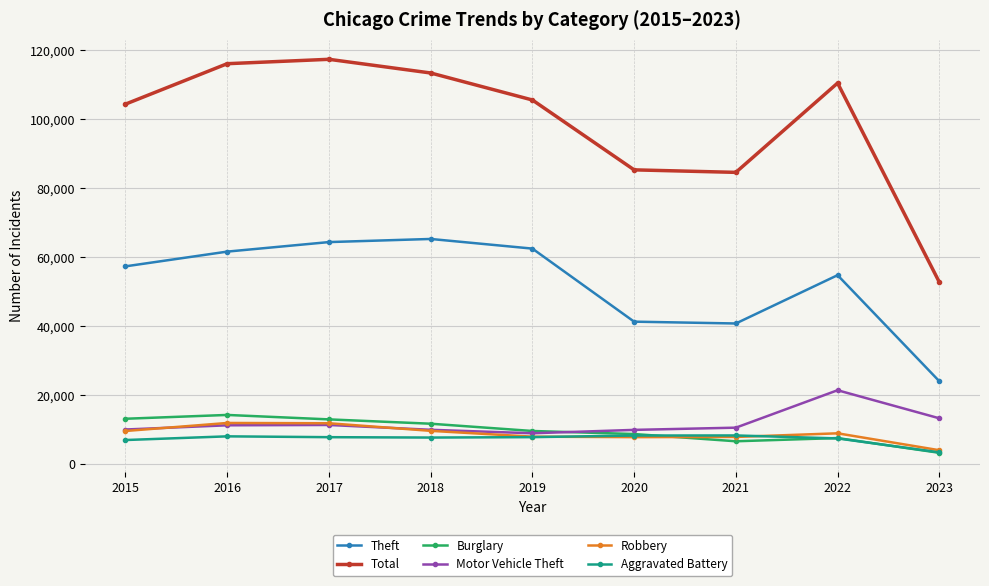

What is the lowest value of the Total series?

52771